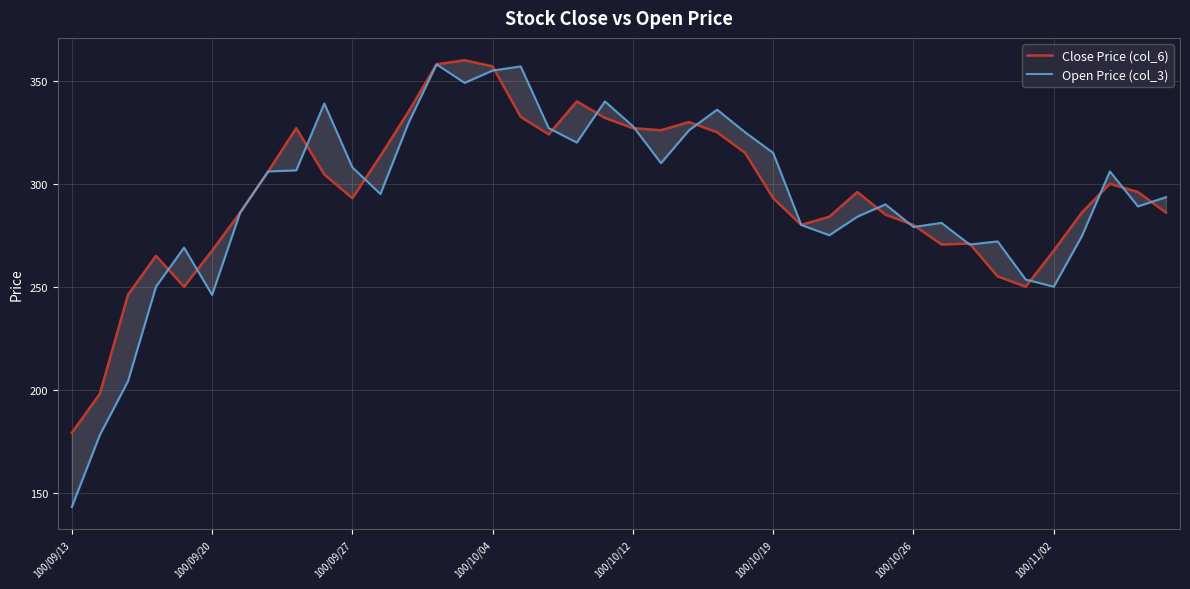

Is the value of Open Price (col_3) at 31 greater than the value of Close Price (col_6) at 23?

No